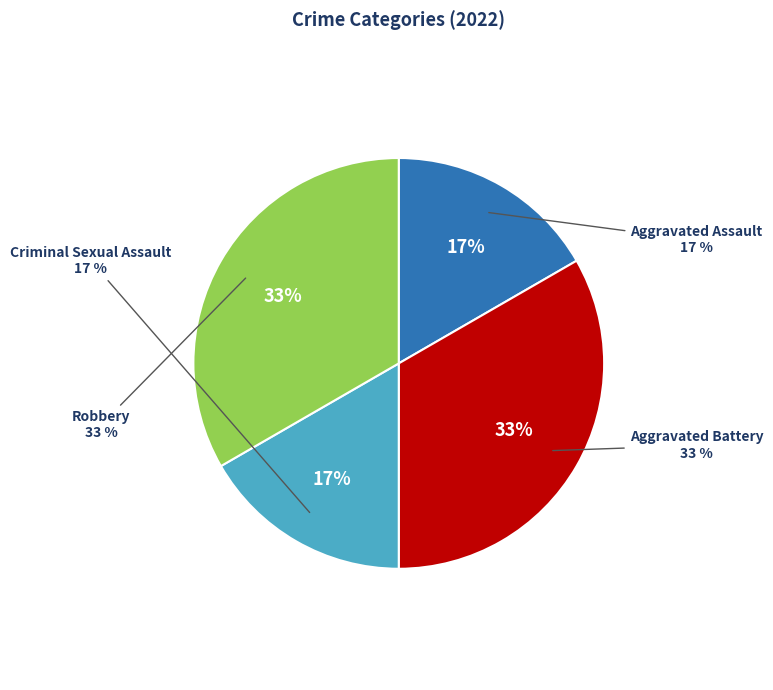

What is the ratio of the value at Aggravated Battery to the value at Robbery?

1.0